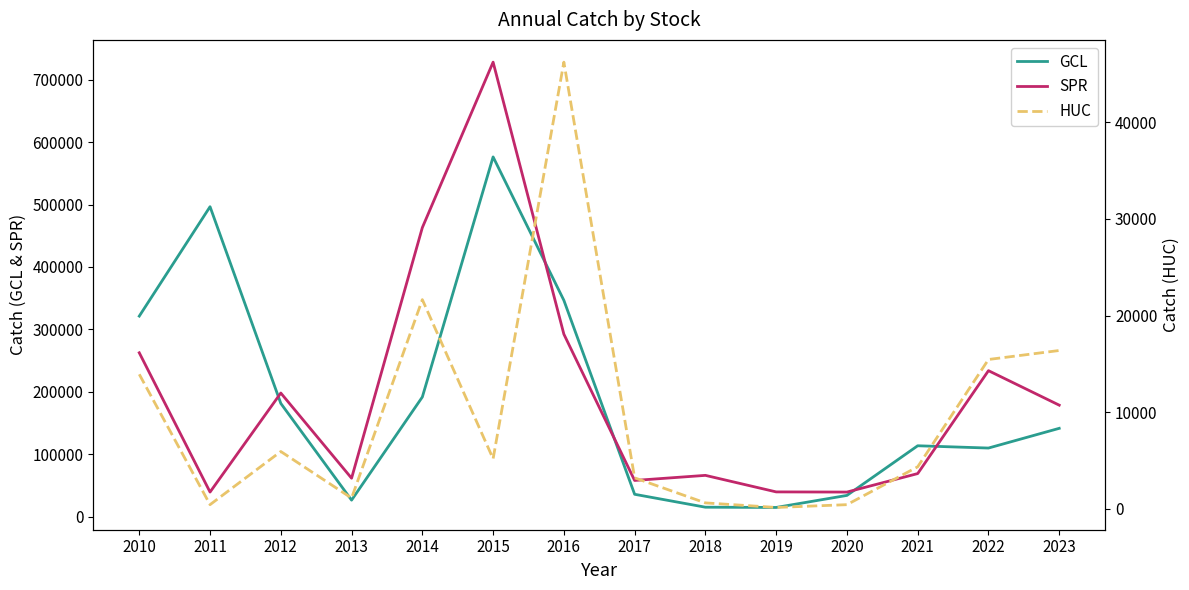

How many values in the HUC series are below 5192?

7